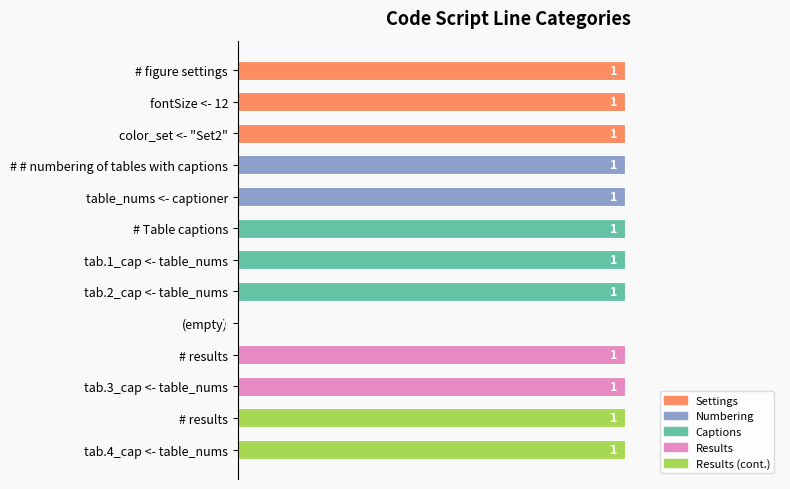

Are the bars horizontal?

Yes